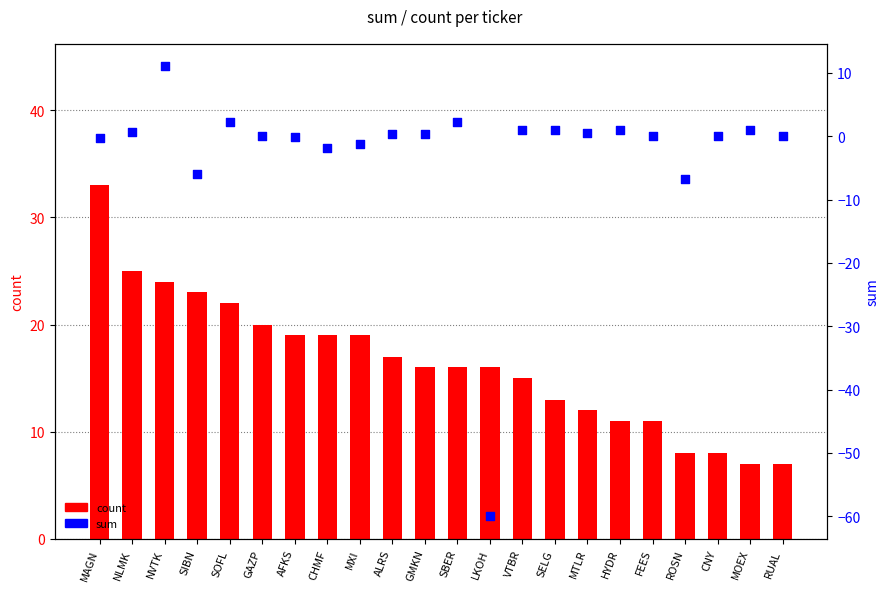

Which series has the widest spread of Y values?

sum